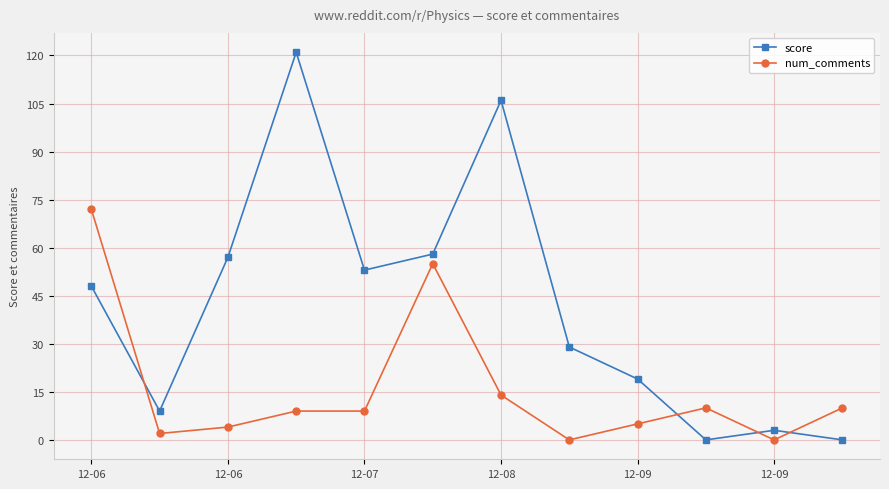

How many times do num_comments and score cross each other?

4